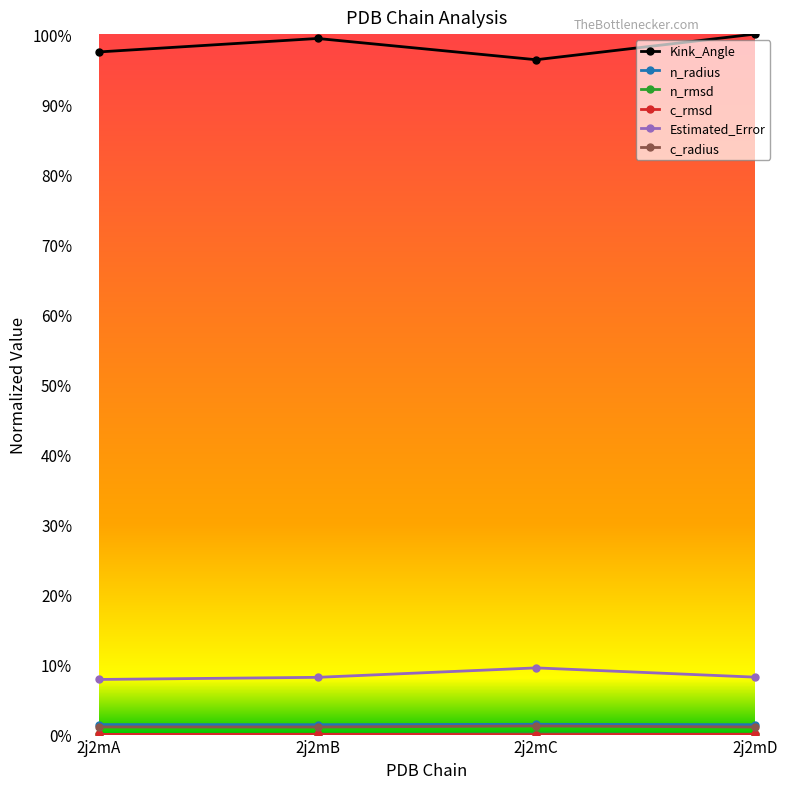

True or false: Kink_Angle has a value of 0.4 at 2j2mC.

False